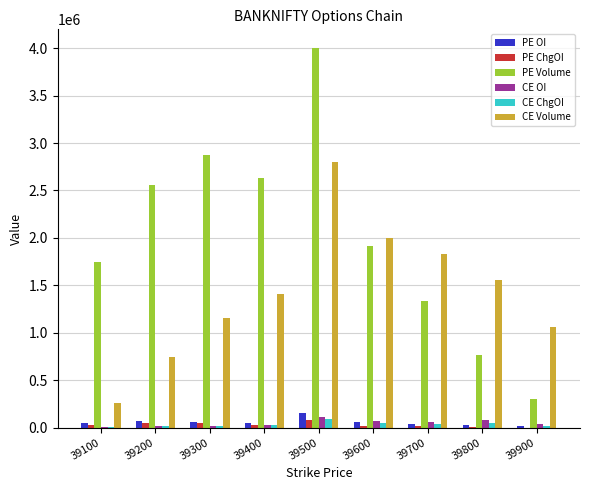

Which series changed the most between 39500 and 39900?

PE Volume